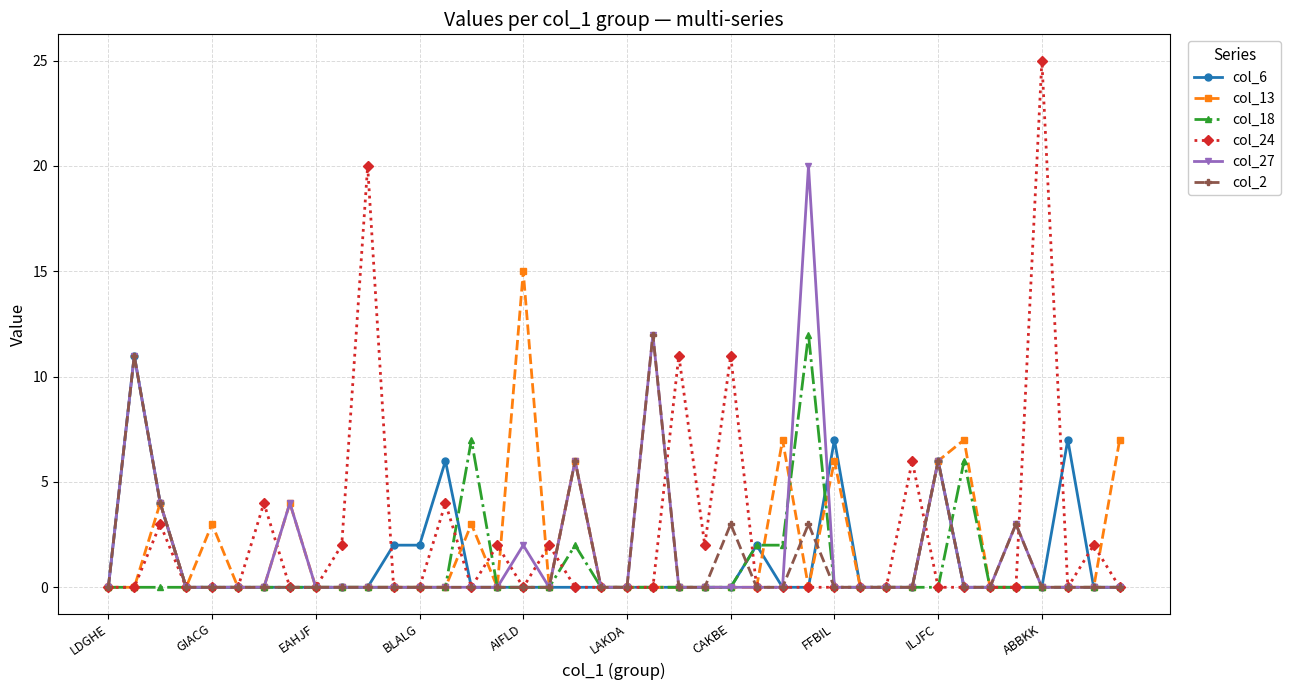

What is the maximum value shown in the chart?

25